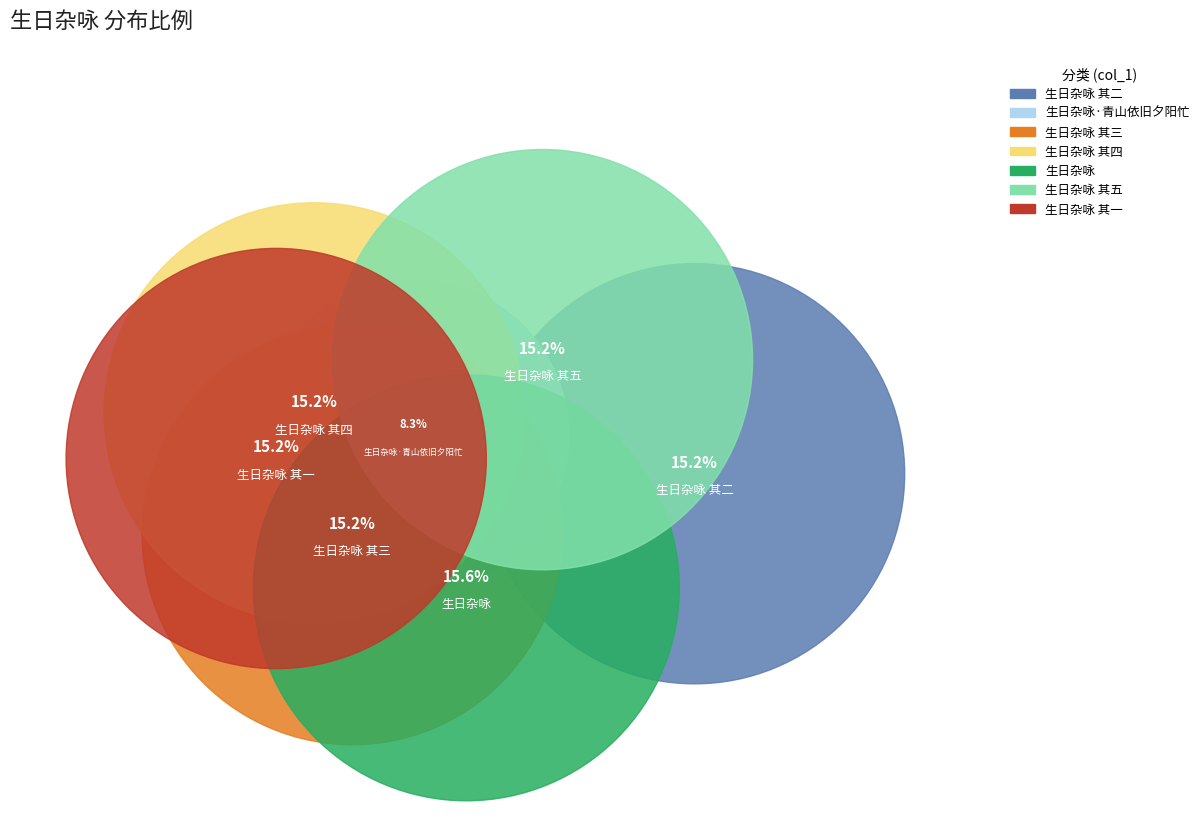

How many slices are in this pie chart?

7